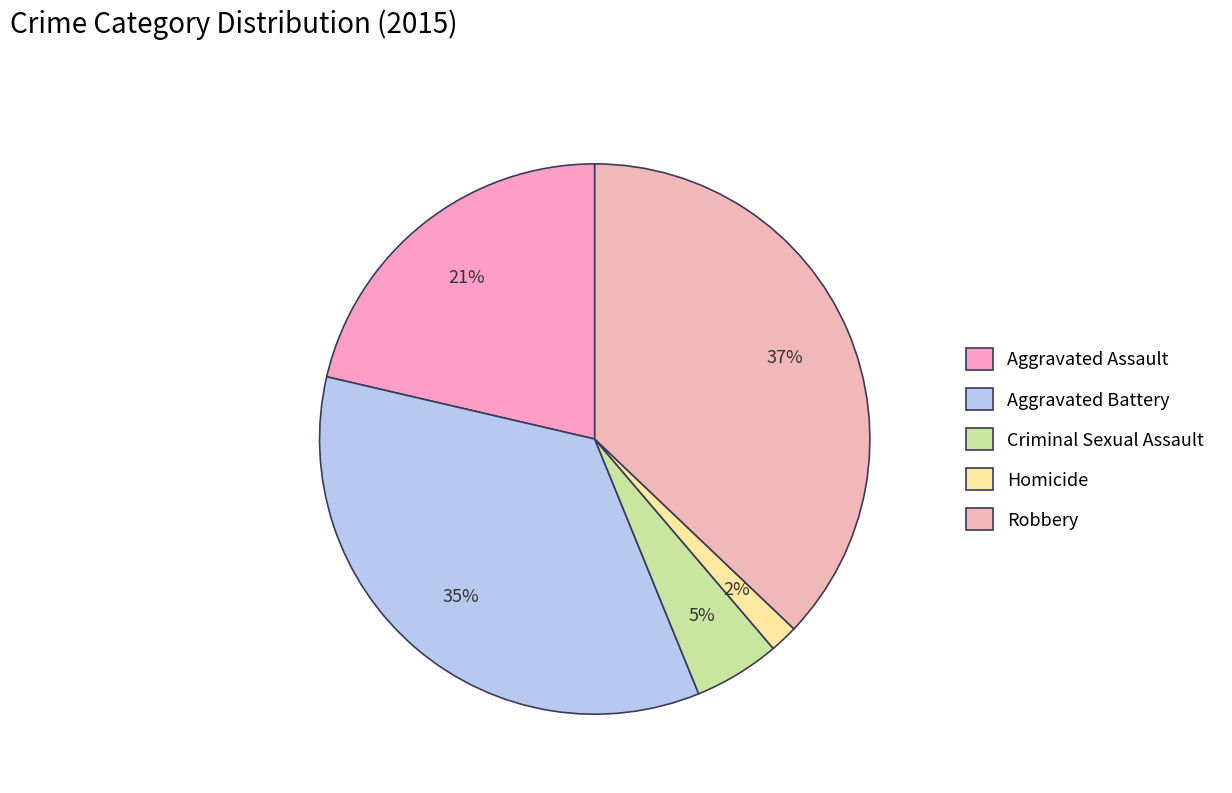

Which has a higher value, Robbery or Aggravated Battery?

Robbery